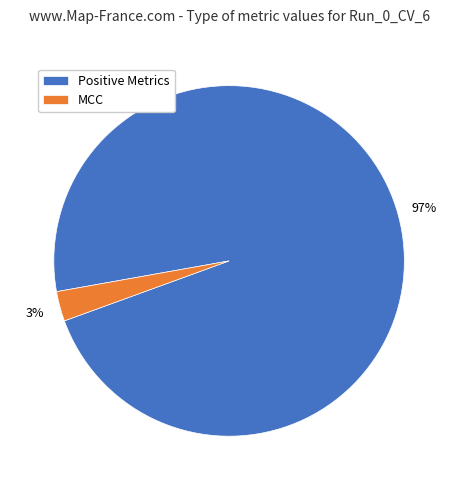

To the nearest percent, what percentage of the pie is Positive Metrics?

97%